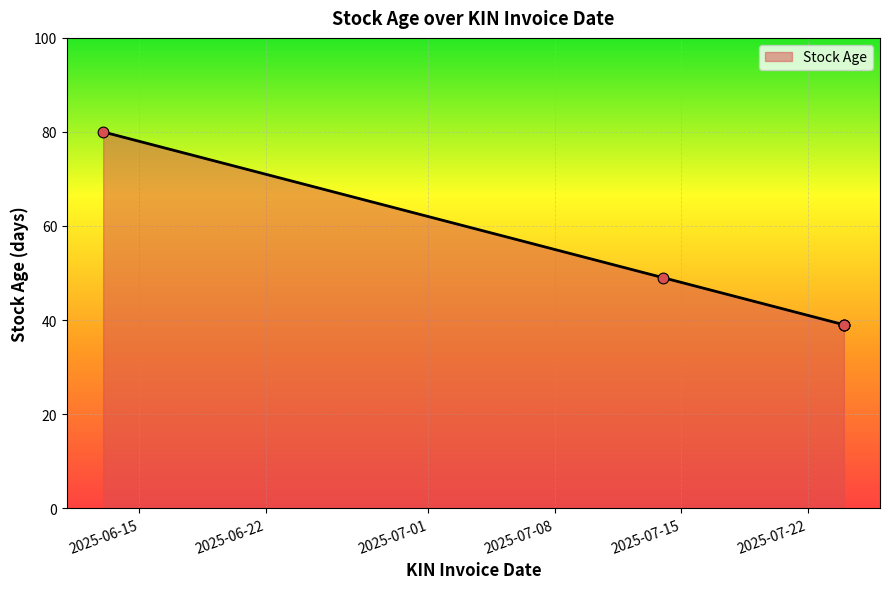

Approximately how many times larger is the value at 2025-06-15 compared to 2025-06-22?

1.6